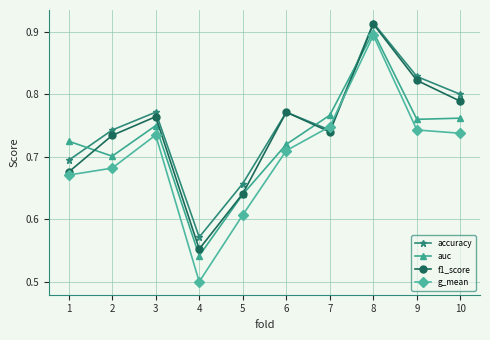

At 2, list the series in order from largest to smallest.

accuracy, f1_score, auc, g_mean